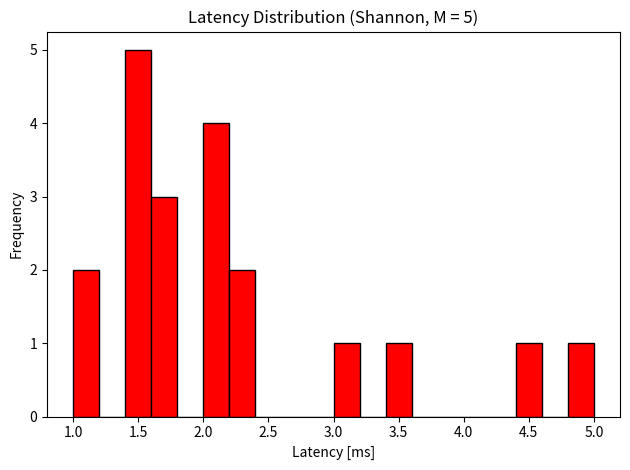

Over which range of the x-axis is the bar tallest?

1.4 to 1.6